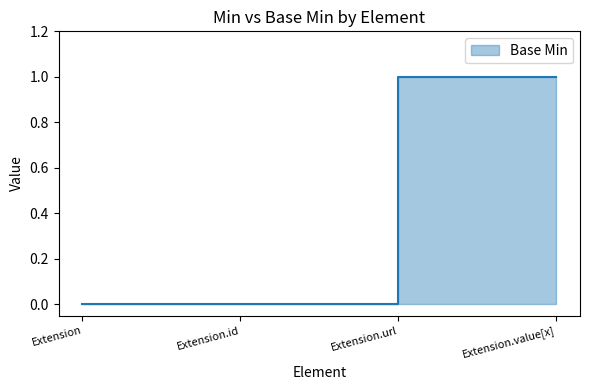

Is it true that the value at Extension.value[x] is 1?

True